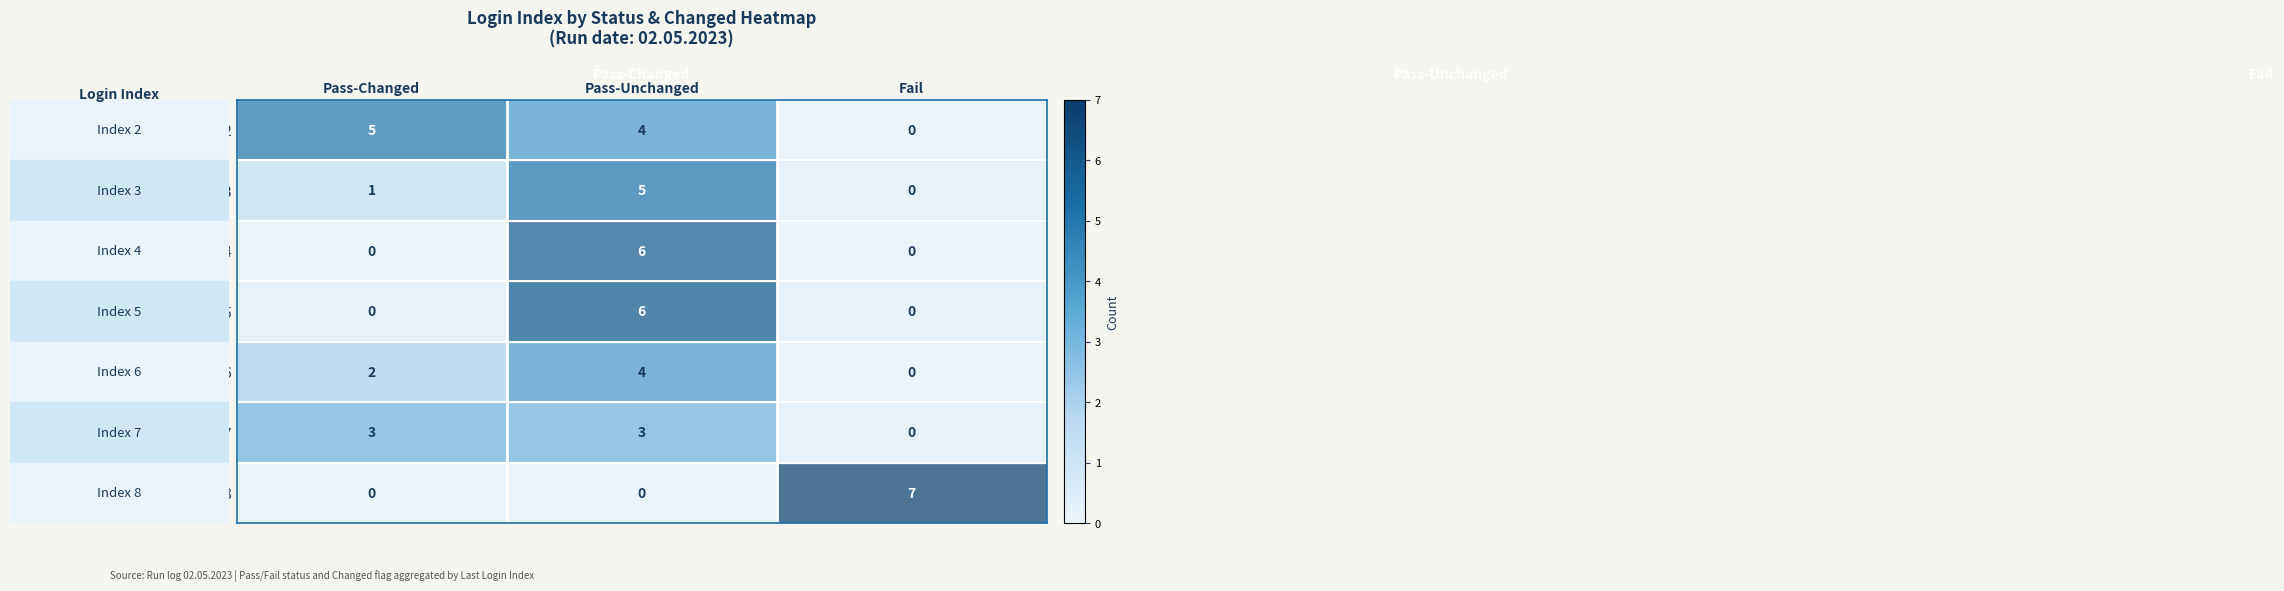

What value does the Index 3 series have at Pass-Unchanged?

5